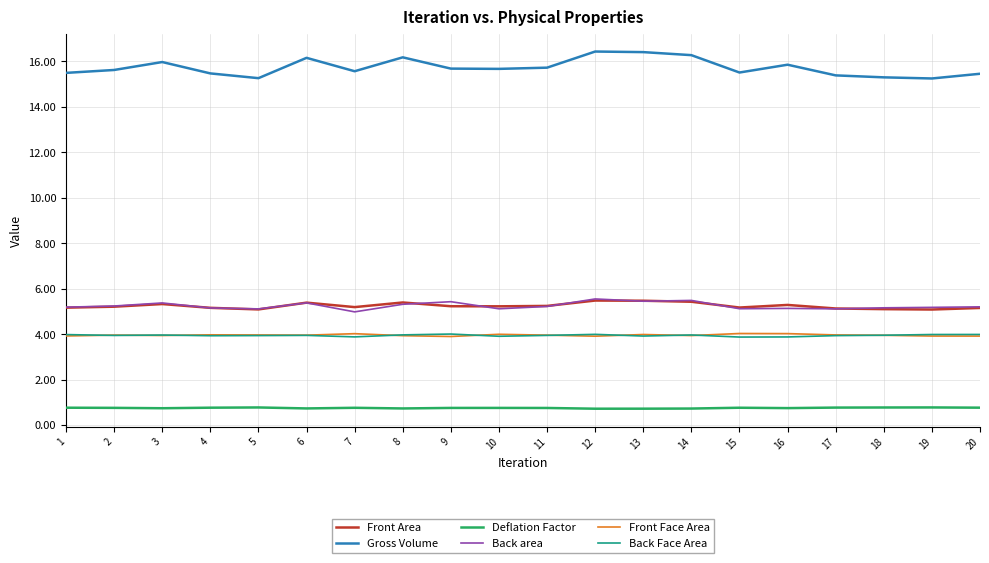

Is the value of Back area at 14 greater than the value of Back Face Area at 7?

Yes